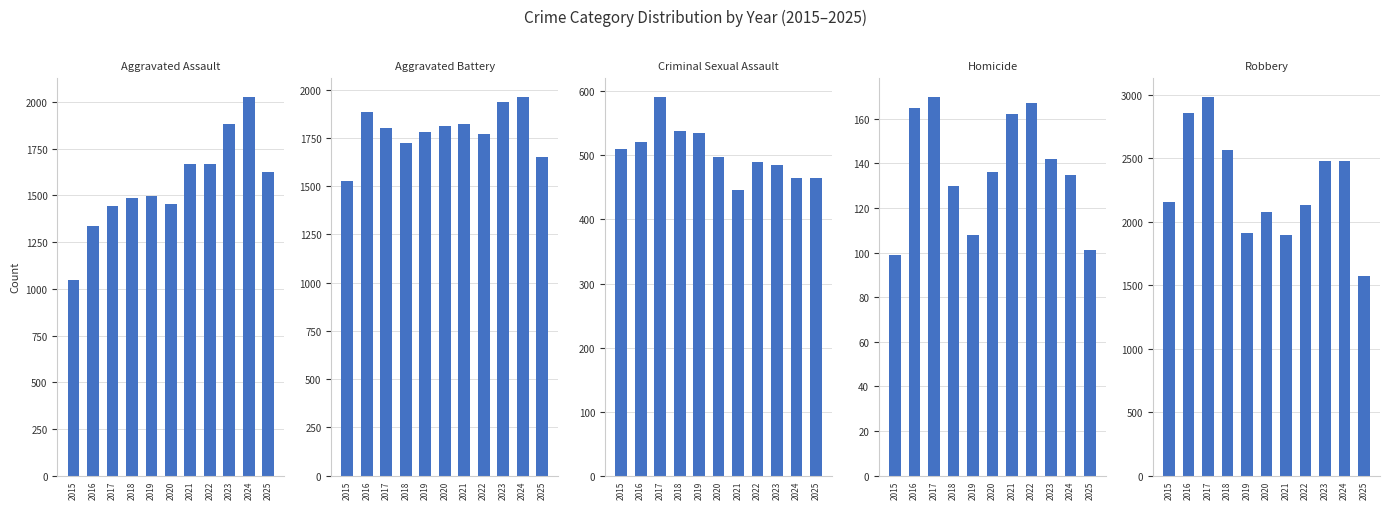

What is the difference between the maximum and minimum values in the Criminal Sexual Assault series?

146